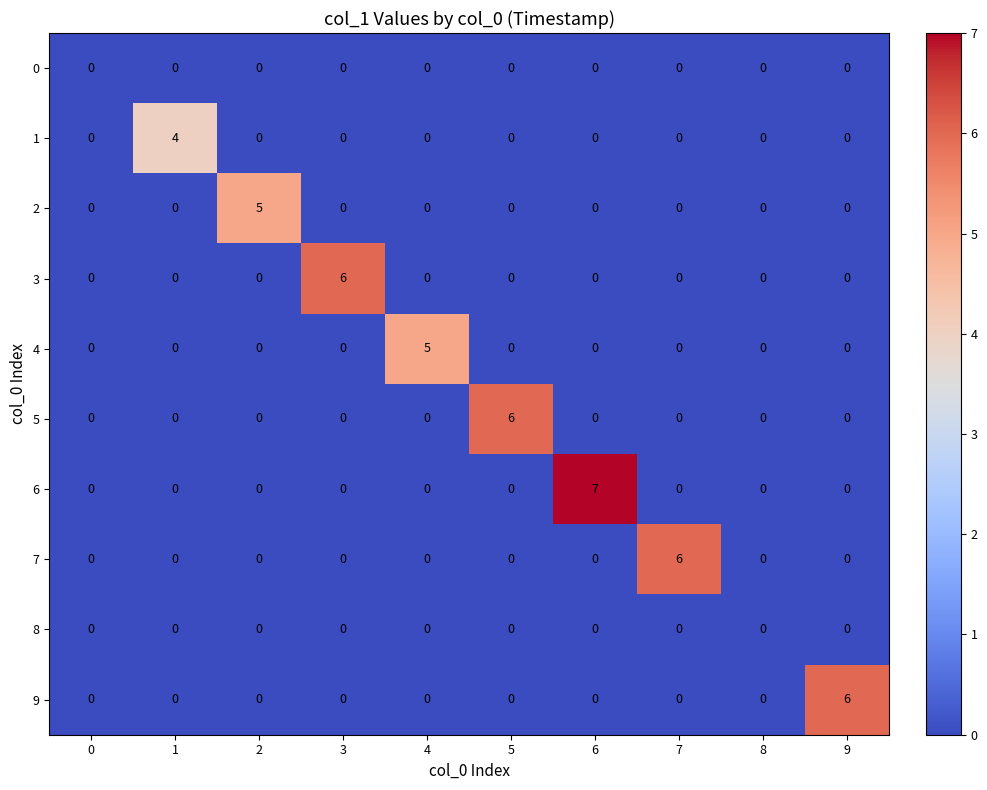

Between 4 and 6, which series saw the biggest shift?

6